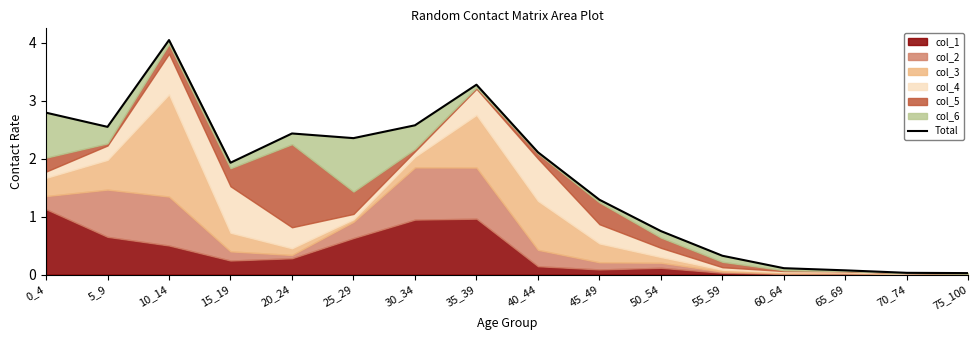

What is the value of the 11th point from the left?

0.8